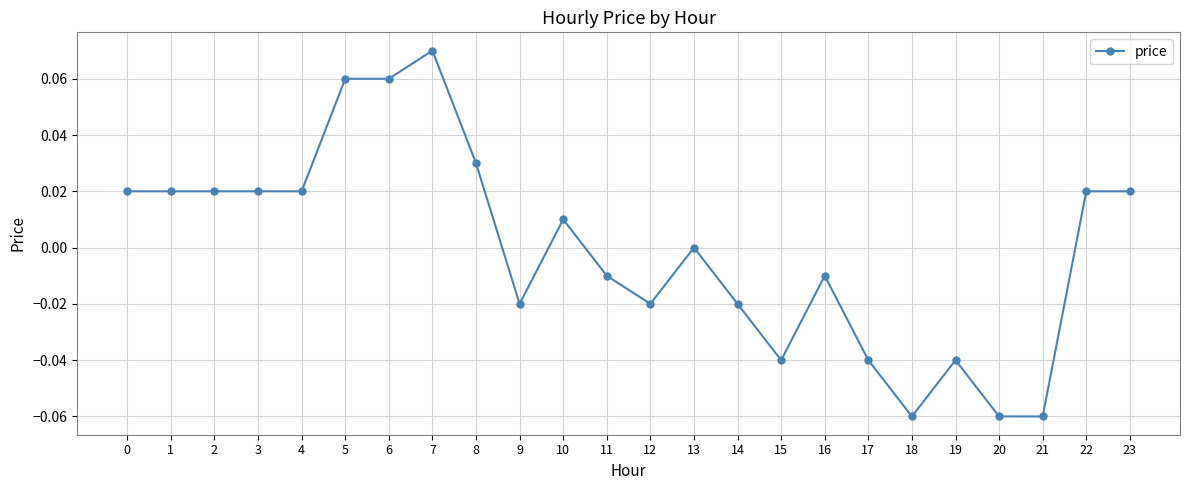

True or false: the data has more than 2 interior local peaks.

True